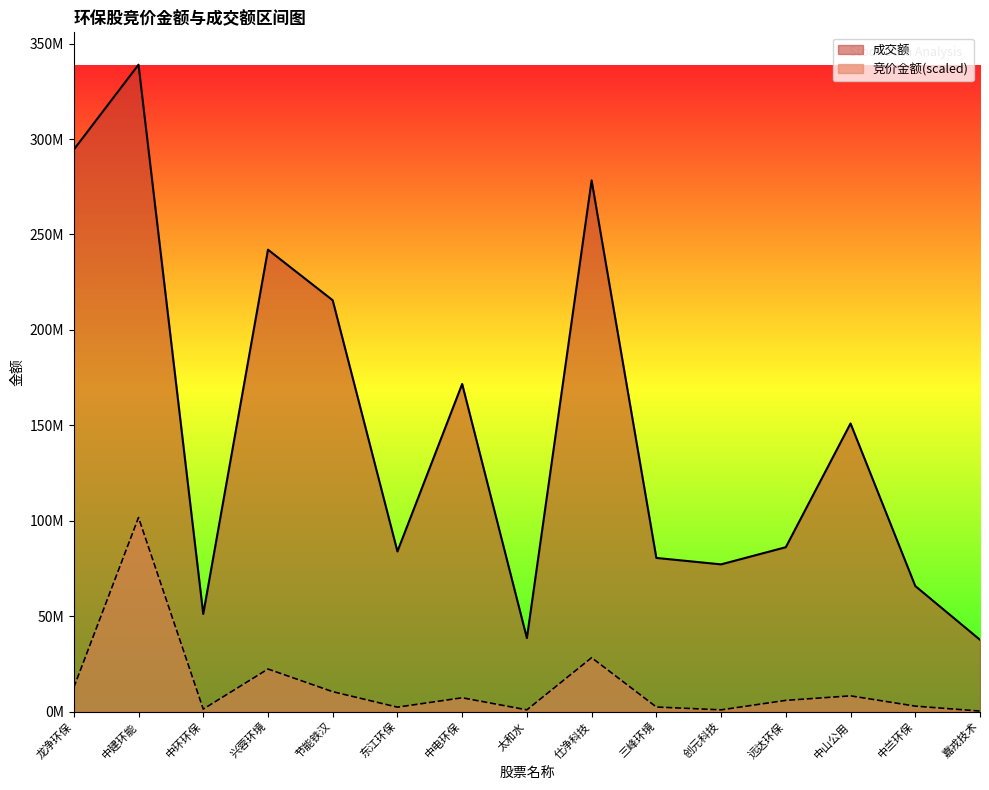

Reading left to right, extract all data points from this chart.

竞价金额: 12628308.8	101694179.4	1304063.2	22303838.2	10427572.0	2314205.1	7236536.5	898975.9	28251358.4	2390974.3	899250.0	5874081.1	8238442.4	2858907.7	259826.0
成交额: 294463357.0	338980598.0	51144343.0	242041599.0	215530429.0	83913206.0	171666095.0	38502417.0	278344716.0	80509203.0	77143334.0	86137877.0	150979708.0	65804748.0	37617730.0